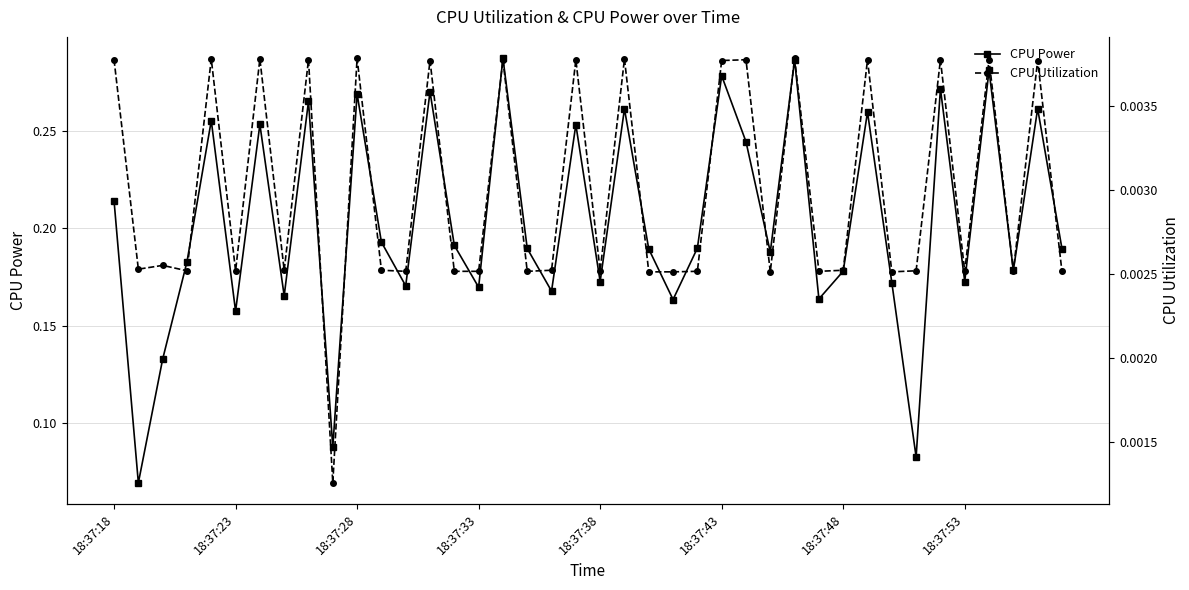

How many interior local peaks does the CPU Power series have?

14